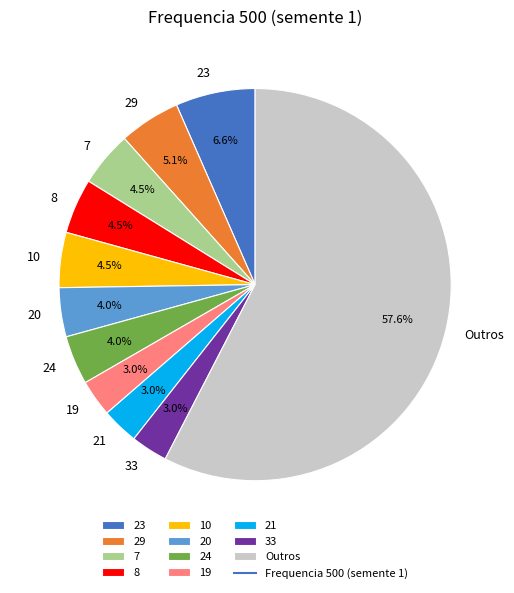

How many slices are in this pie chart?

11